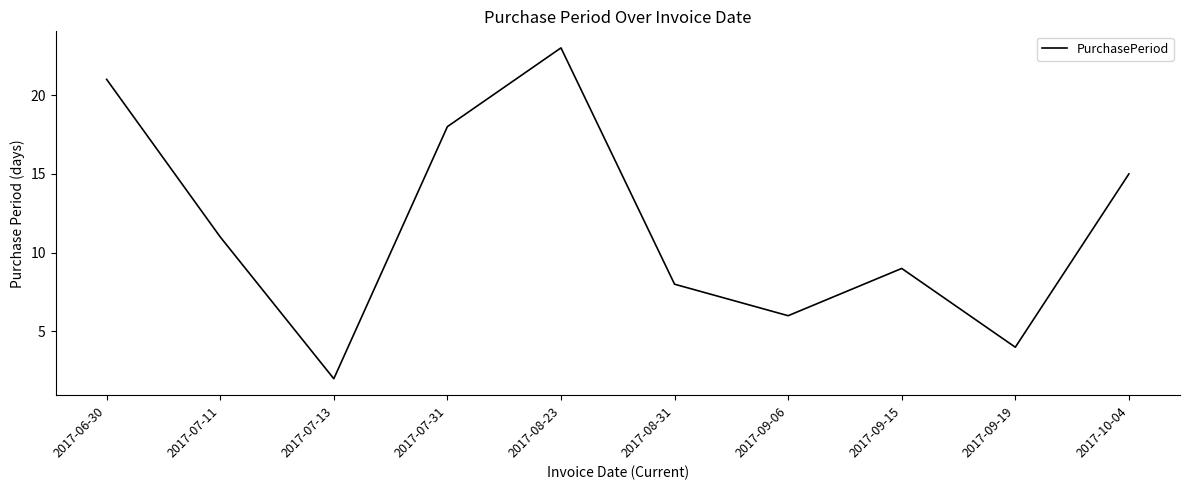

List the labels in order of value, largest first.

2017-08-23, 2017-06-30, 2017-07-31, 2017-10-04, 2017-07-11, 2017-09-15, 2017-08-31, 2017-09-06, 2017-09-19, 2017-07-13